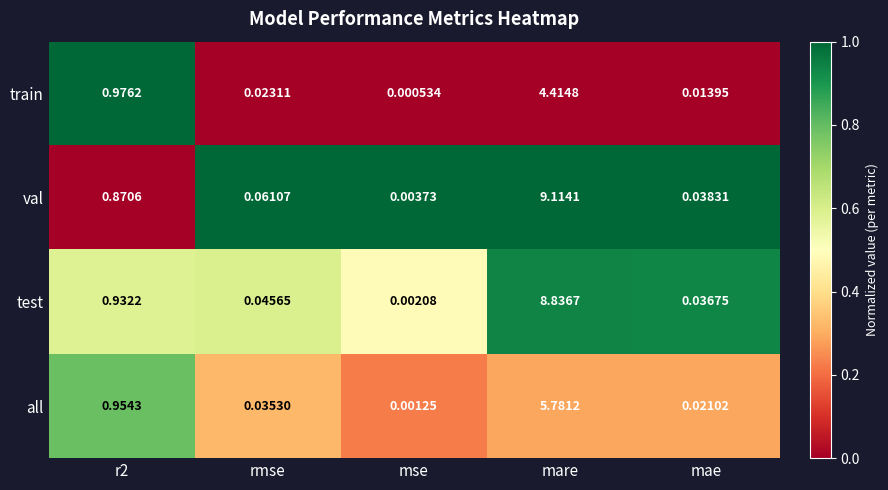

Count the number of categories in the chart.

5